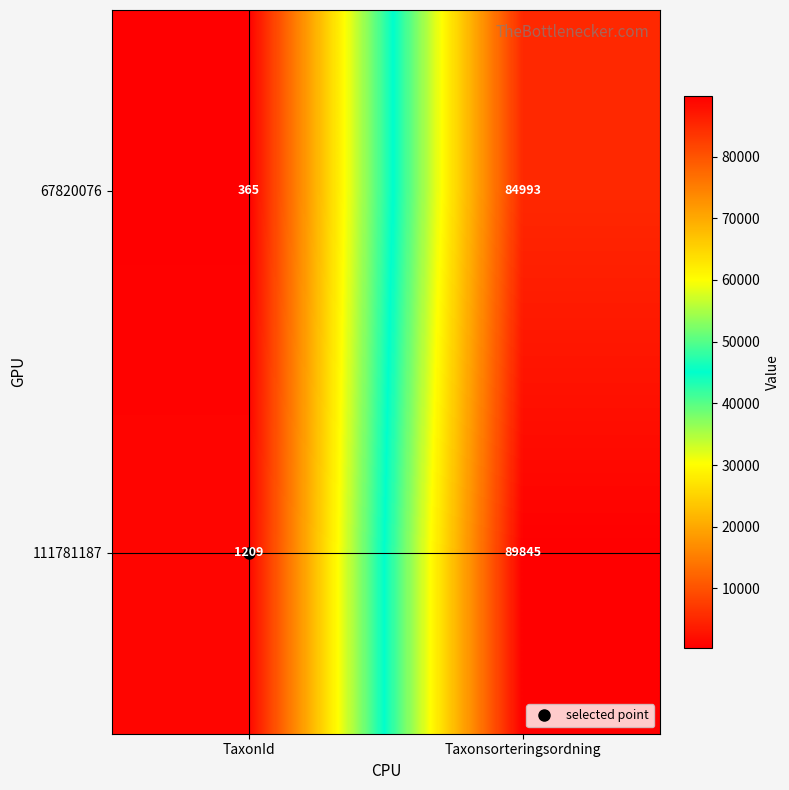

What is the spread (max minus min) of values at Taxonsorteringsordning?

4852